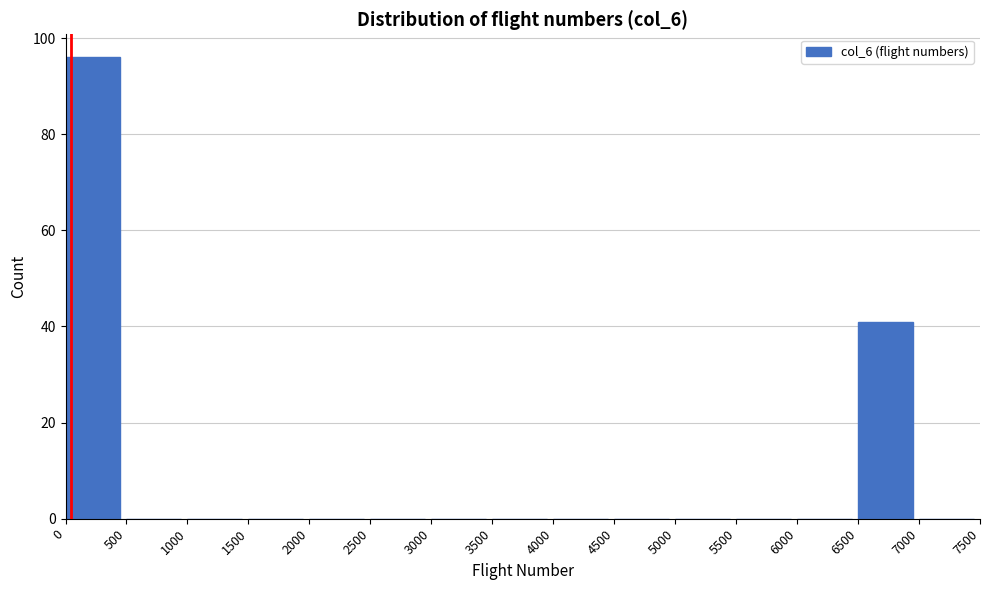

Reading left to right, transcribe this chart: for each bar, give the range it covers on the x-axis and its height. The values are not printed on the chart, so give them approximately, as read against the axis.

0 to 500: 96
500 to 1000: 0
1000 to 1500: 0
1500 to 2000: 0
2000 to 2500: 0
2500 to 3000: 0
3000 to 3500: 0
3500 to 4000: 0
4000 to 4500: 0
4500 to 5000: 0
5000 to 5500: 0
5500 to 6000: 0
6000 to 6500: 0
6500 to 7000: 42
7000 to 7500: 0